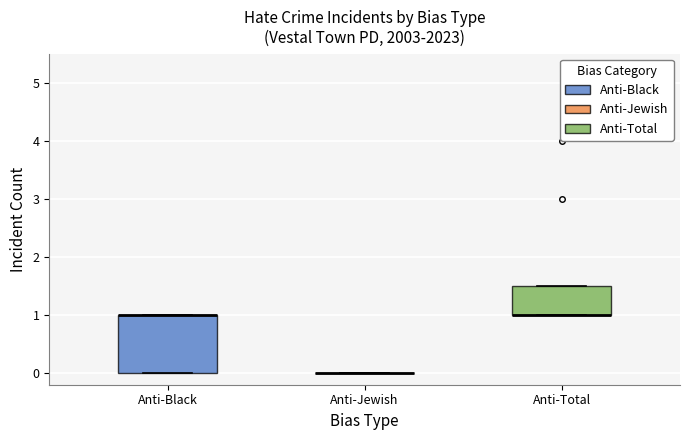

Comparing the boxes themselves (not the whiskers), which one is the tallest?

Anti-Black